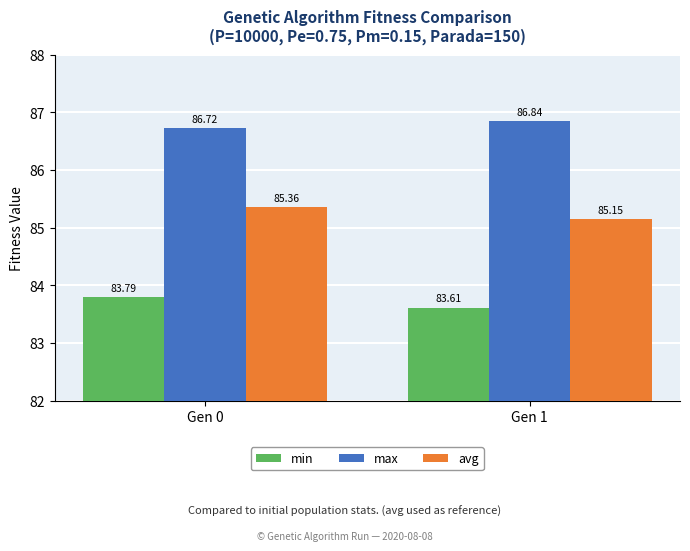

How many bars are there in each group?

3